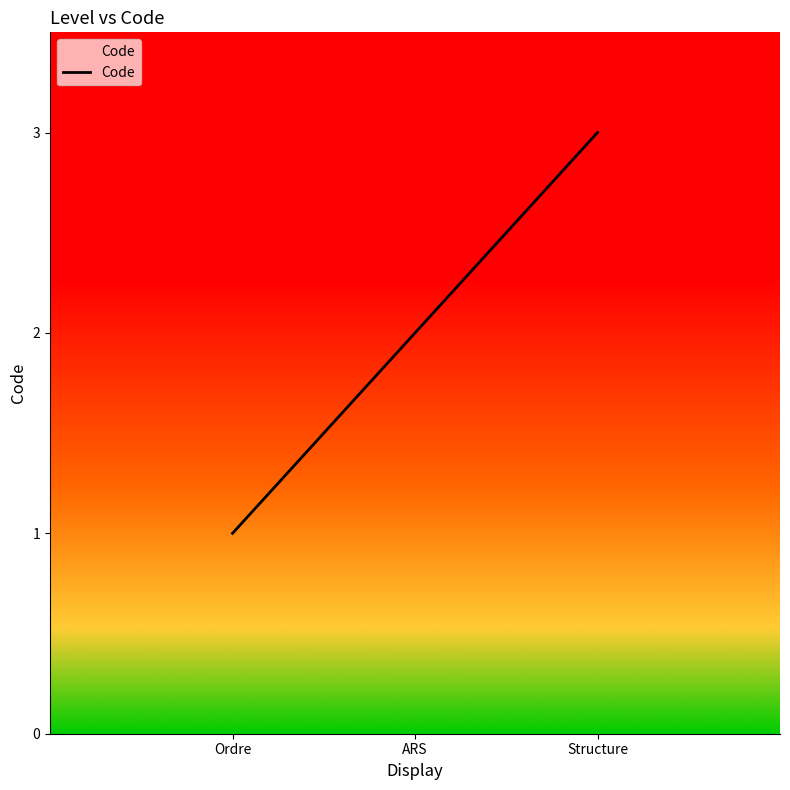

Which label corresponds to the smallest value in the chart?

Ordre